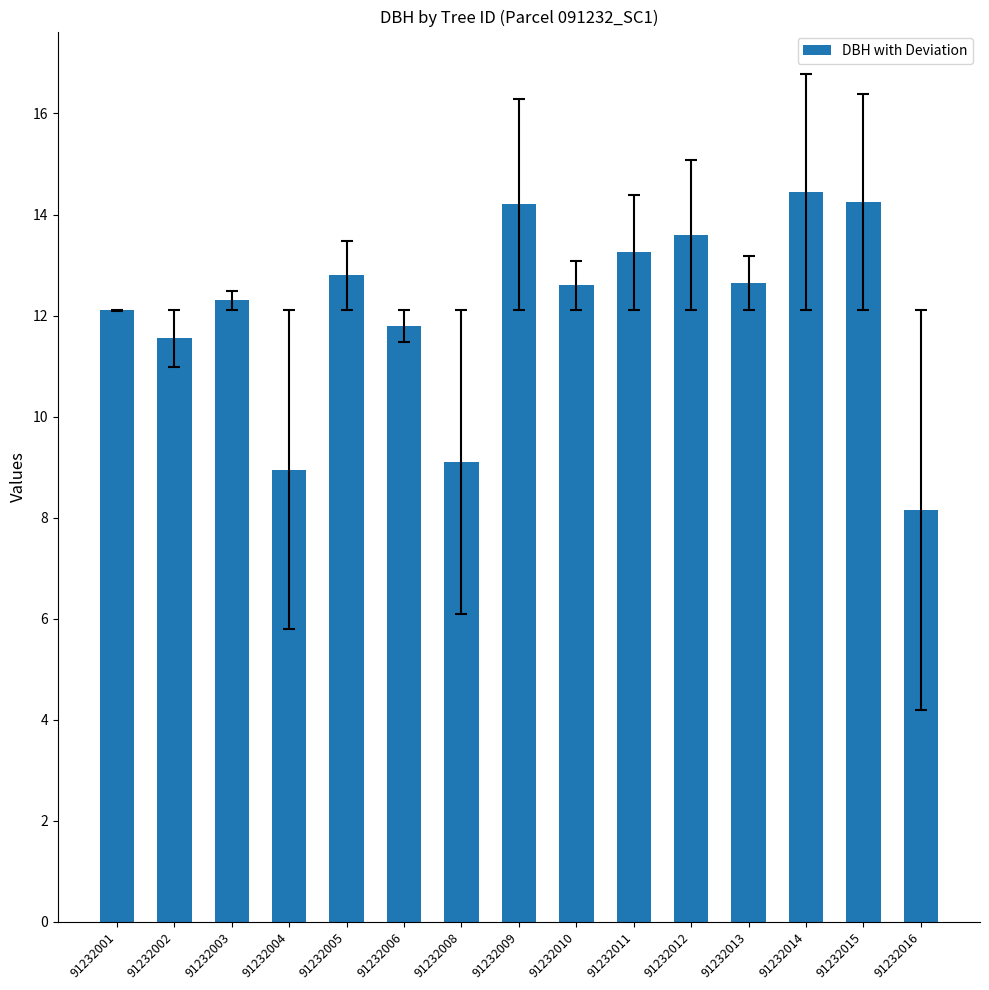

Approximately how many times larger is the value at 91232010 compared to 91232011?

1.0